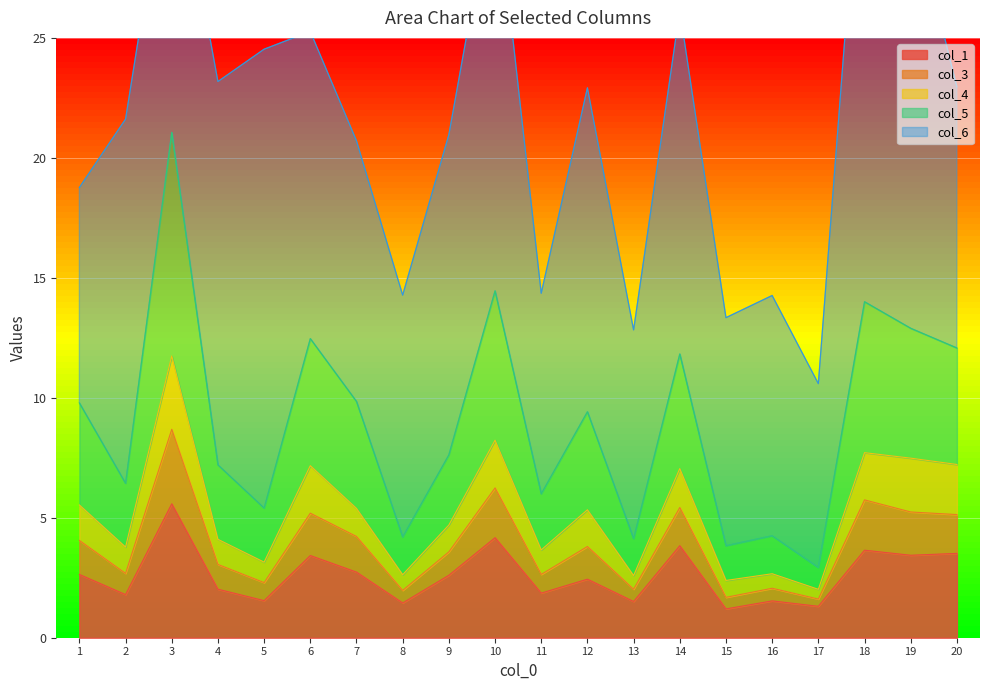

What is the maximum value for col_1?

5.6